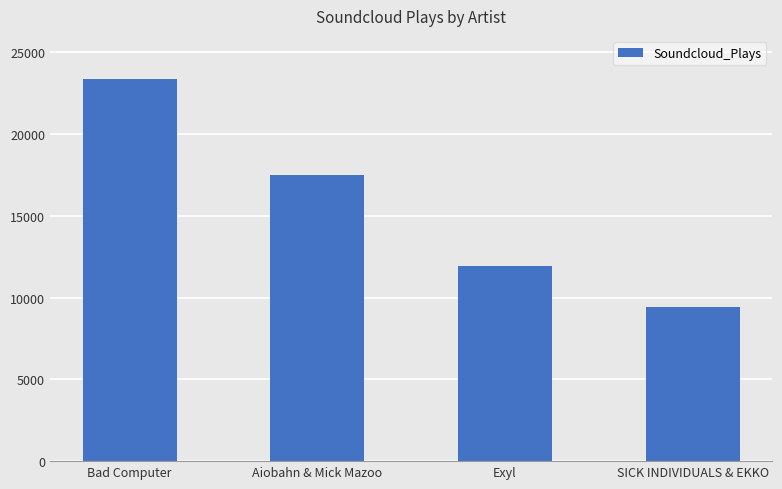

What is the ratio of the value at Bad Computer to the value at SICK INDIVIDUALS & EKKO?

2.5